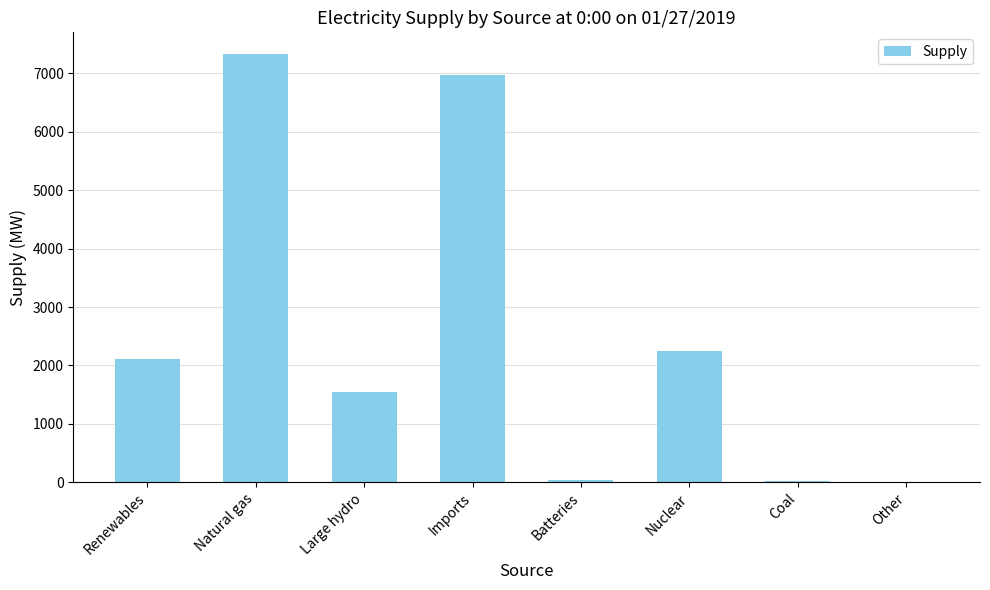

Count the number of categories in the chart.

8